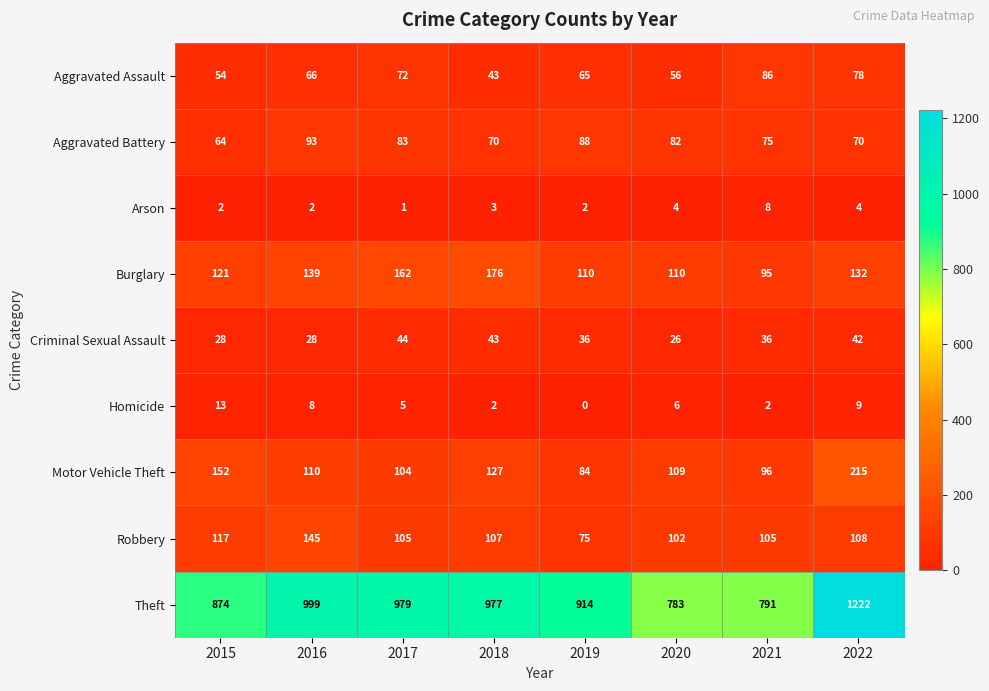

Which series has the largest total across all categories?

Theft